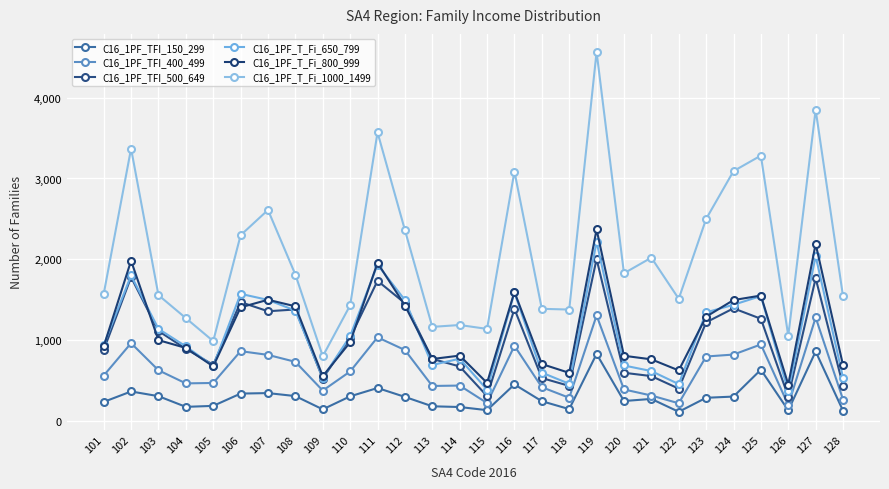

At 124, list the series in order from smallest to largest.

C16_1PF_TFI_150_299, C16_1PF_TFI_400_499, C16_1PF_TFI_500_649, C16_1PF_T_Fi_650_799, C16_1PF_T_Fi_800_999, C16_1PF_T_Fi_1000_1499